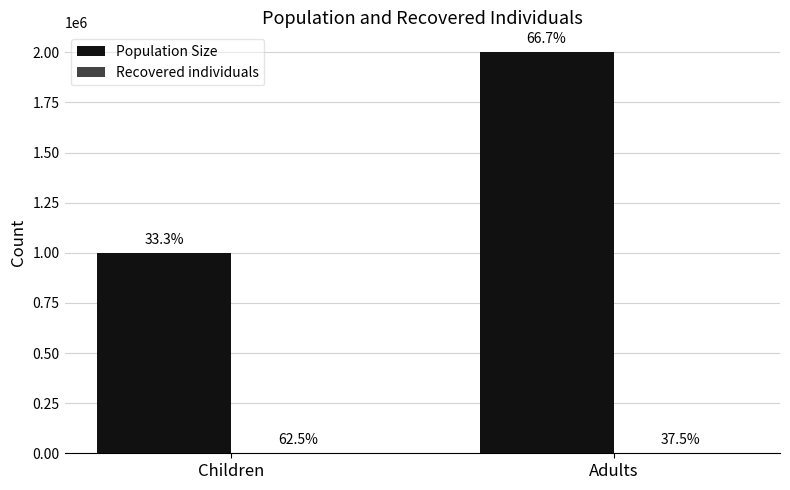

How many groups of bars are there?

2